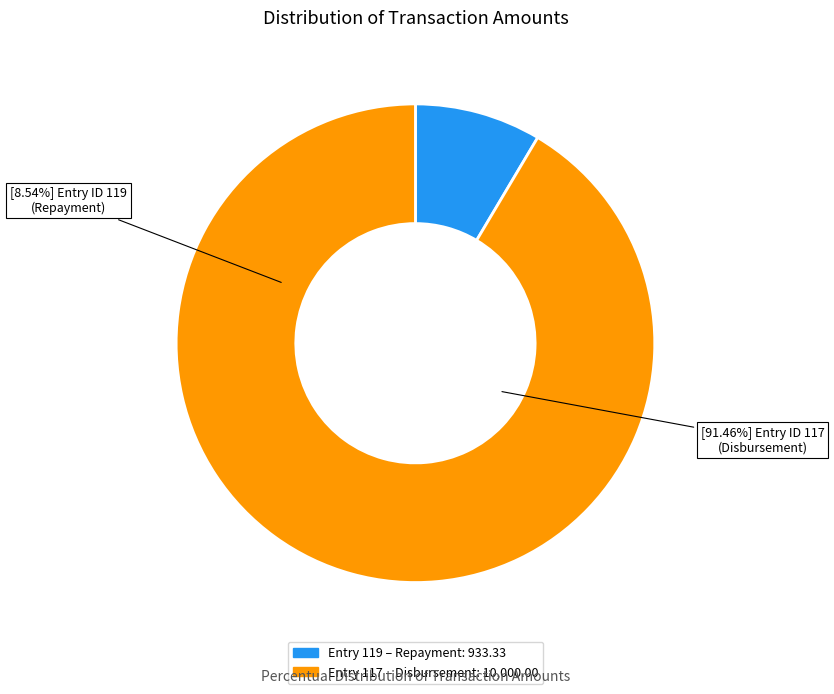

Which category has the smallest portion of the pie?

119